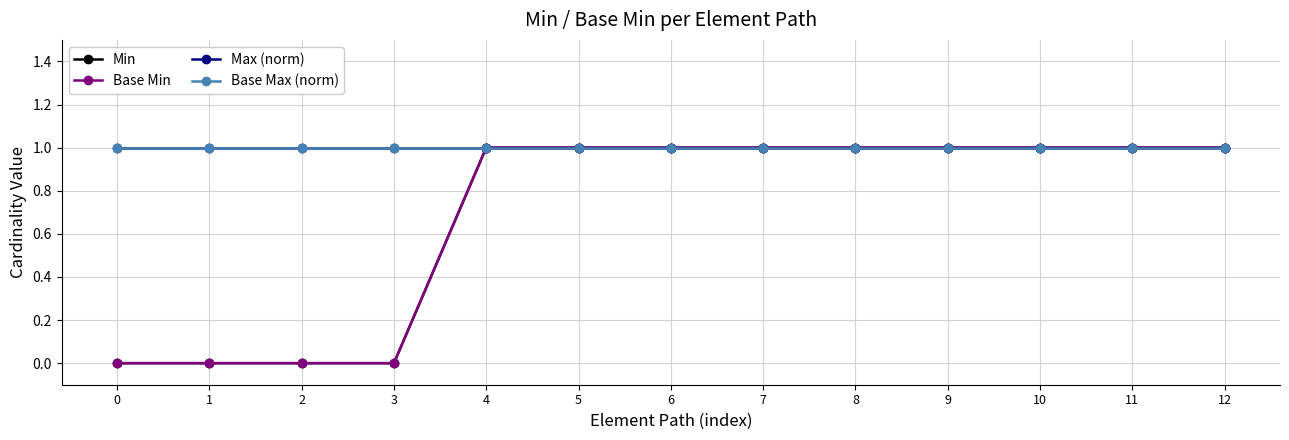

Is this an area chart (filled region under the line)?

No